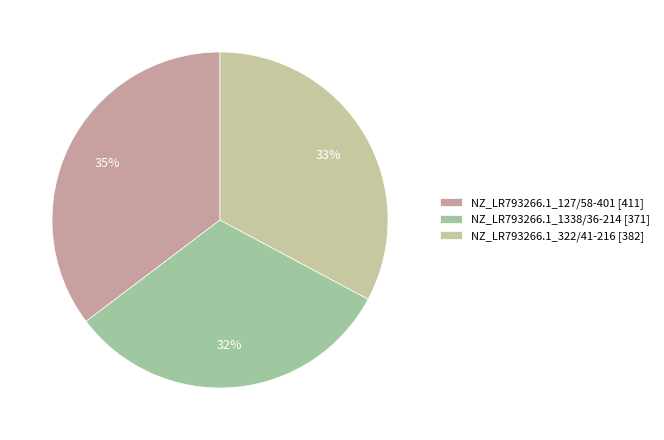

Is NZ_LR793266.1_127/58-401 the majority of the pie?

No